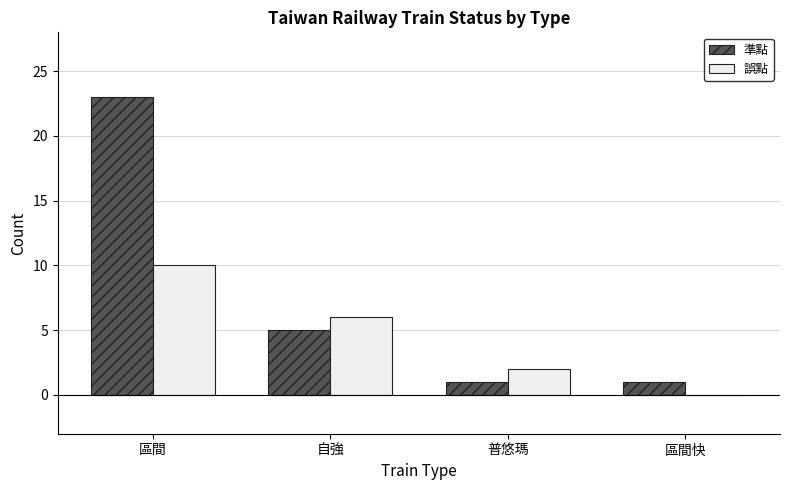

The value of 誤點 at 自強 is 9. True or false?

False